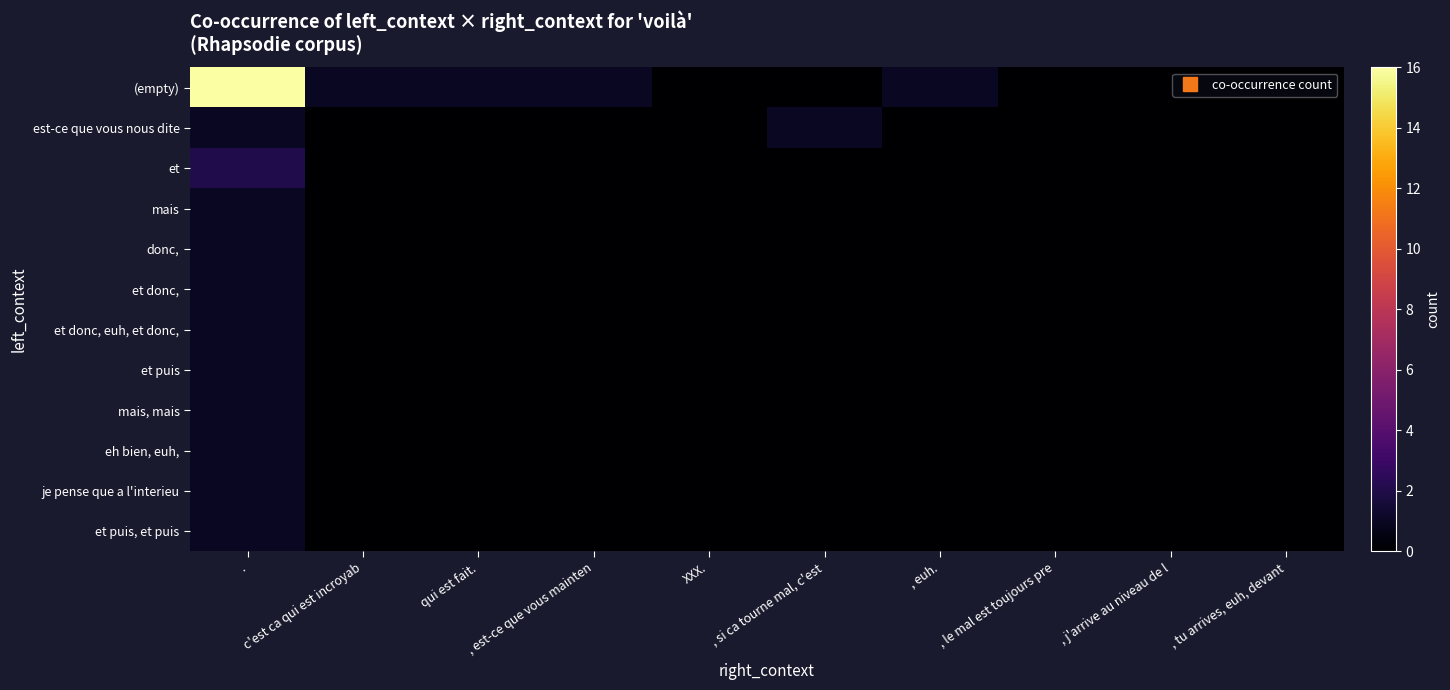

Reading right to left, transcribe all the data shown in this chart.

(empty): , tu arrives, euh, devant=0	, j'arrive au niveau de l=0	, le mal est toujours pre=0	, euh.=1	, si ca tourne mal, c'est=0	XXX.=0	, est-ce que vous mainten=1	qui est fait.=1	c'est ca qui est incroyab=1	.=16
est-ce que vous nous dite: , tu arrives, euh, devant=0	, j'arrive au niveau de l=0	, le mal est toujours pre=0	, euh.=0	, si ca tourne mal, c'est=1	XXX.=0	, est-ce que vous mainten=0	qui est fait.=0	c'est ca qui est incroyab=0	.=1
et: , tu arrives, euh, devant=0	, j'arrive au niveau de l=0	, le mal est toujours pre=0	, euh.=0	, si ca tourne mal, c'est=0	XXX.=0	, est-ce que vous mainten=0	qui est fait.=0	c'est ca qui est incroyab=0	.=2
mais: , tu arrives, euh, devant=0	, j'arrive au niveau de l=0	, le mal est toujours pre=0	, euh.=0	, si ca tourne mal, c'est=0	XXX.=0	, est-ce que vous mainten=0	qui est fait.=0	c'est ca qui est incroyab=0	.=1
donc,: , tu arrives, euh, devant=0	, j'arrive au niveau de l=0	, le mal est toujours pre=0	, euh.=0	, si ca tourne mal, c'est=0	XXX.=0	, est-ce que vous mainten=0	qui est fait.=0	c'est ca qui est incroyab=0	.=1
et donc,: , tu arrives, euh, devant=0	, j'arrive au niveau de l=0	, le mal est toujours pre=0	, euh.=0	, si ca tourne mal, c'est=0	XXX.=0	, est-ce que vous mainten=0	qui est fait.=0	c'est ca qui est incroyab=0	.=1
et donc, euh, et donc,: , tu arrives, euh, devant=0	, j'arrive au niveau de l=0	, le mal est toujours pre=0	, euh.=0	, si ca tourne mal, c'est=0	XXX.=0	, est-ce que vous mainten=0	qui est fait.=0	c'est ca qui est incroyab=0	.=1
et puis: , tu arrives, euh, devant=0	, j'arrive au niveau de l=0	, le mal est toujours pre=0	, euh.=0	, si ca tourne mal, c'est=0	XXX.=0	, est-ce que vous mainten=0	qui est fait.=0	c'est ca qui est incroyab=0	.=1
mais, mais: , tu arrives, euh, devant=0	, j'arrive au niveau de l=0	, le mal est toujours pre=0	, euh.=0	, si ca tourne mal, c'est=0	XXX.=0	, est-ce que vous mainten=0	qui est fait.=0	c'est ca qui est incroyab=0	.=1
eh bien, euh,: , tu arrives, euh, devant=0	, j'arrive au niveau de l=0	, le mal est toujours pre=0	, euh.=0	, si ca tourne mal, c'est=0	XXX.=0	, est-ce que vous mainten=0	qui est fait.=0	c'est ca qui est incroyab=0	.=1
je pense que a l'interieu: , tu arrives, euh, devant=0	, j'arrive au niveau de l=0	, le mal est toujours pre=0	, euh.=0	, si ca tourne mal, c'est=0	XXX.=0	, est-ce que vous mainten=0	qui est fait.=0	c'est ca qui est incroyab=0	.=1
et puis, et puis: , tu arrives, euh, devant=0	, j'arrive au niveau de l=0	, le mal est toujours pre=0	, euh.=0	, si ca tourne mal, c'est=0	XXX.=0	, est-ce que vous mainten=0	qui est fait.=0	c'est ca qui est incroyab=0	.=1